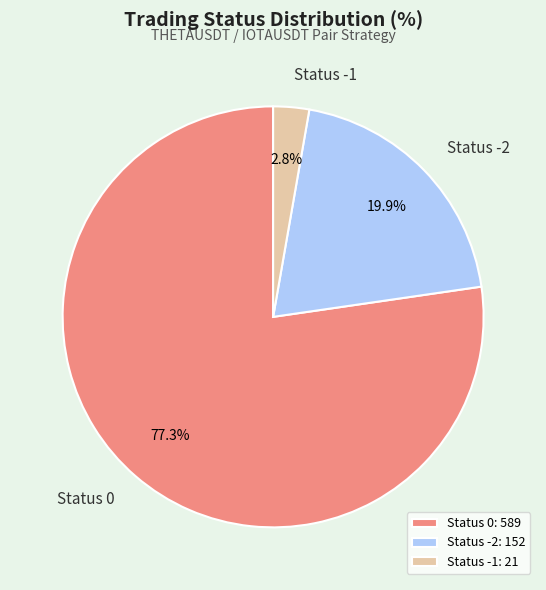

Count the number of slices in the pie.

3